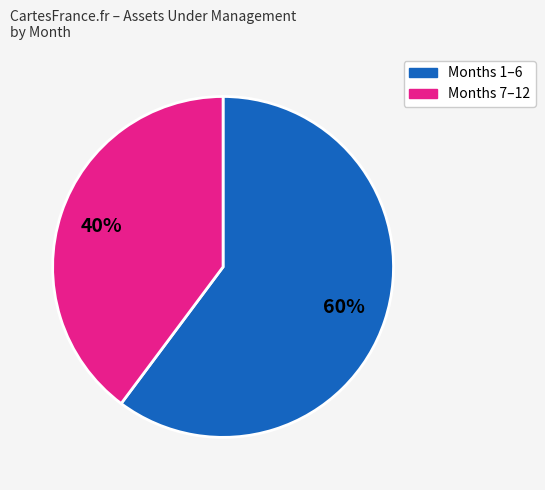

To the nearest percent, what is the difference between the largest and smallest slice percentages?

20%